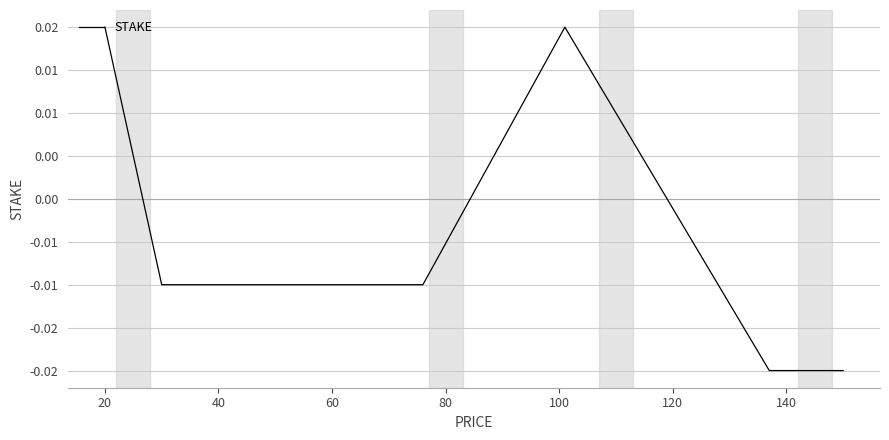

Does the chart display data point markers on the line(s)?

No